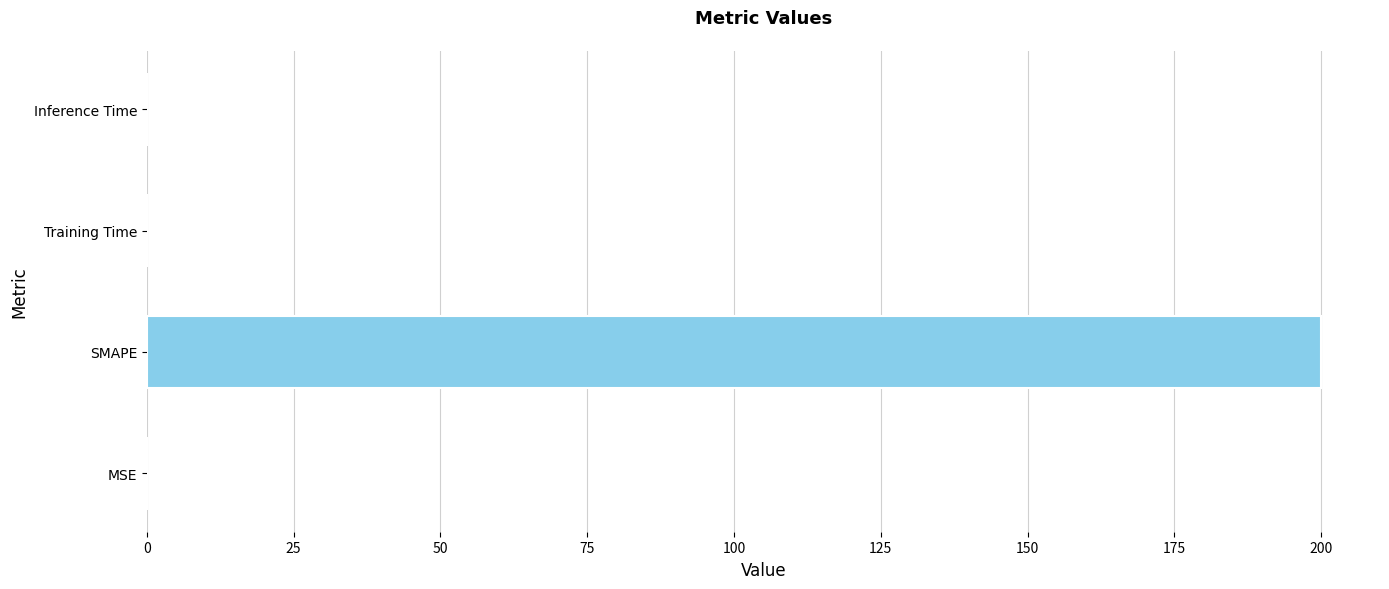

Between SMAPE and Inference Time, which is larger?

SMAPE